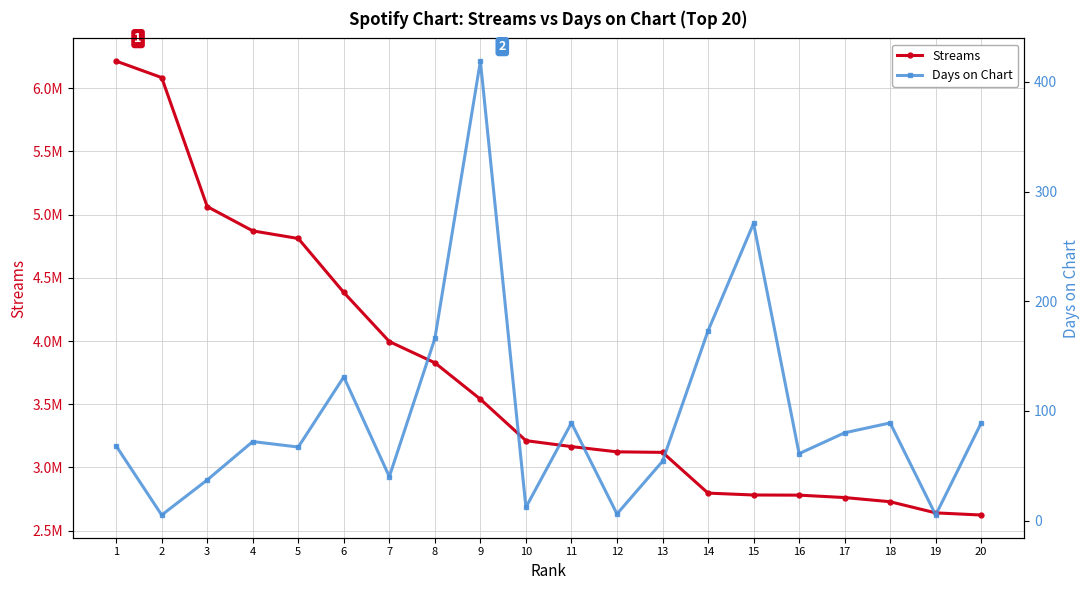

The value of Days on Chart at 6 is 66. True or false?

False